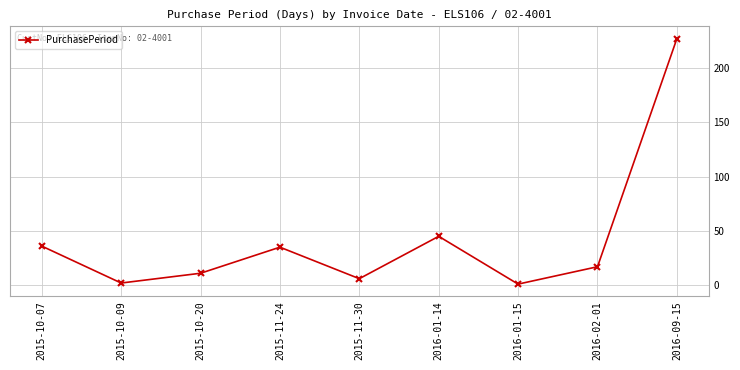

The chart shows a value of 1 at 2016-01-15. True or false?

True